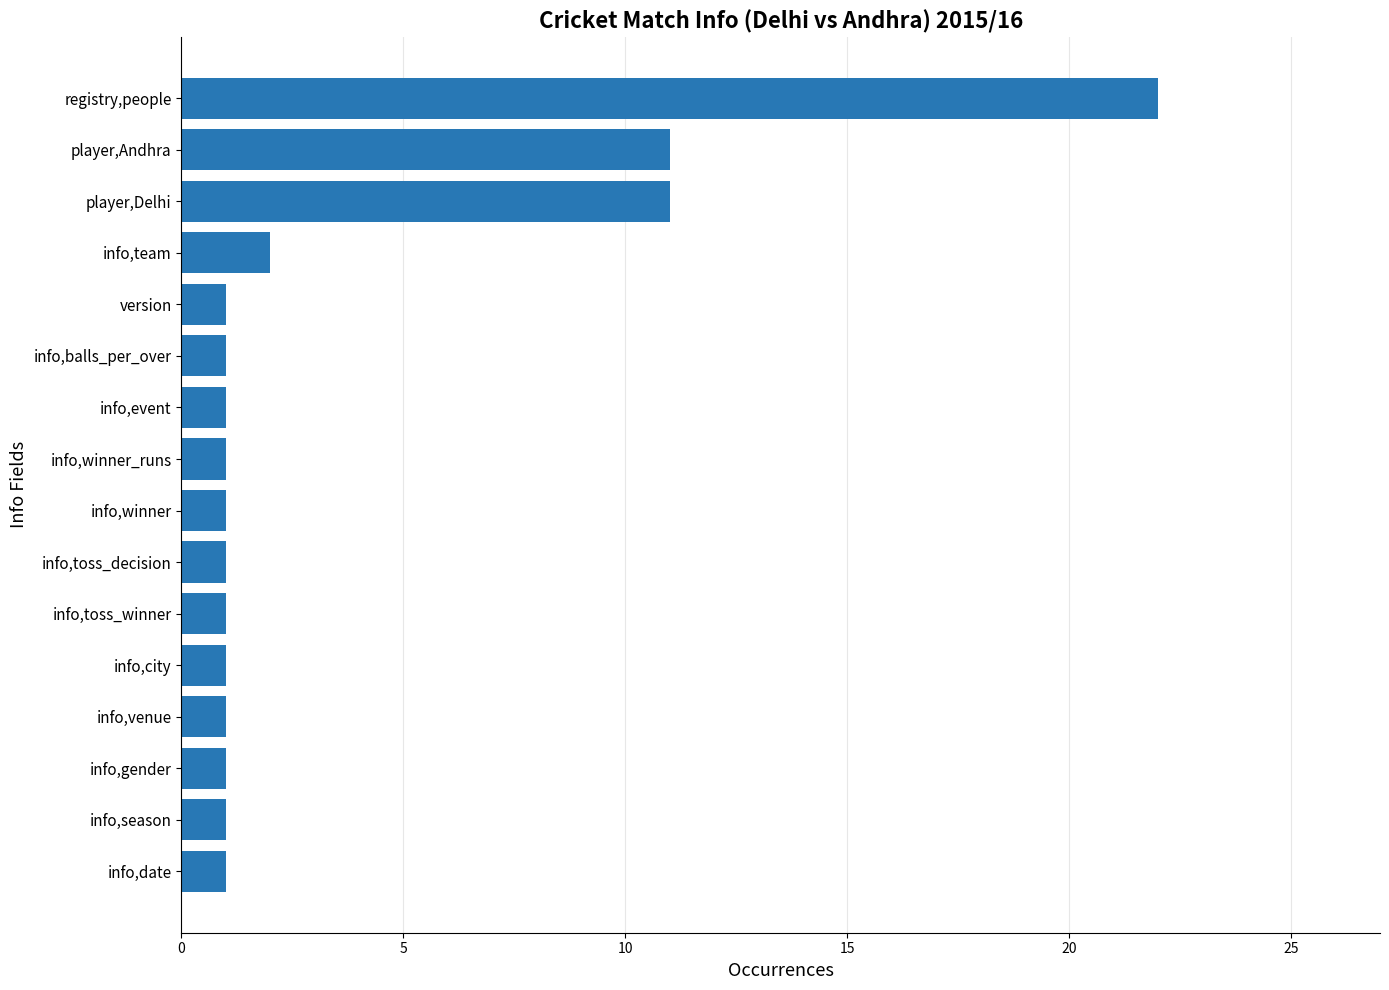

What is the maximum value shown in the chart?

22